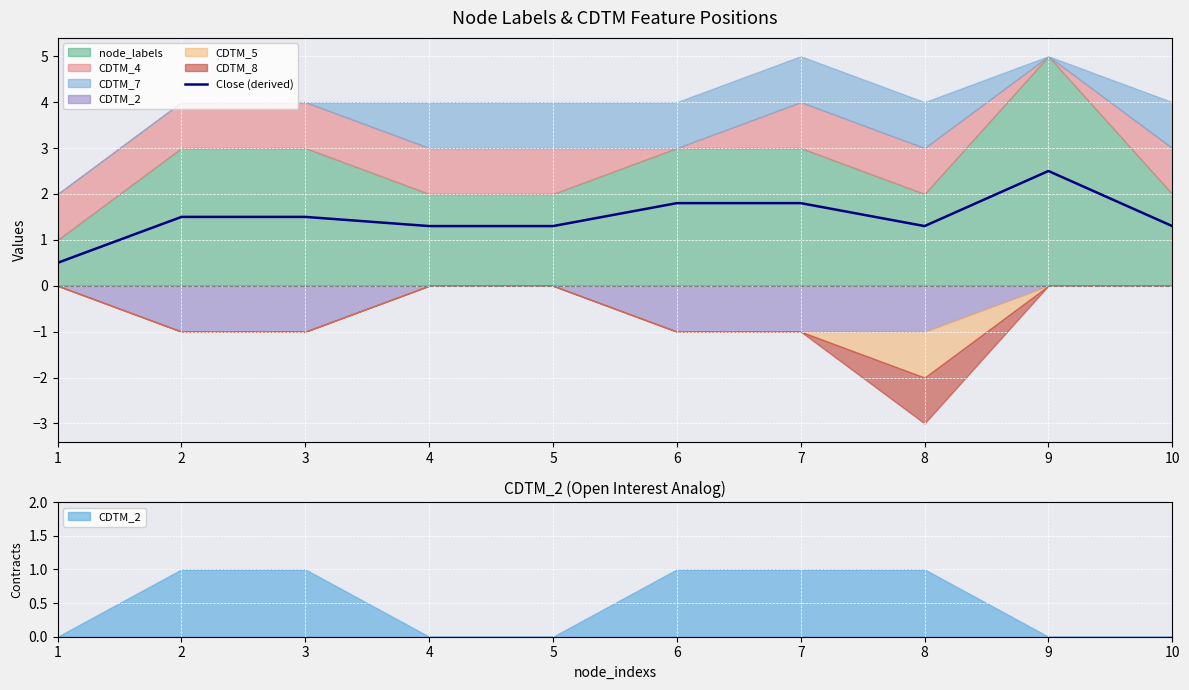

Is it true that Close (derived) equals 0.5 at 10?

False